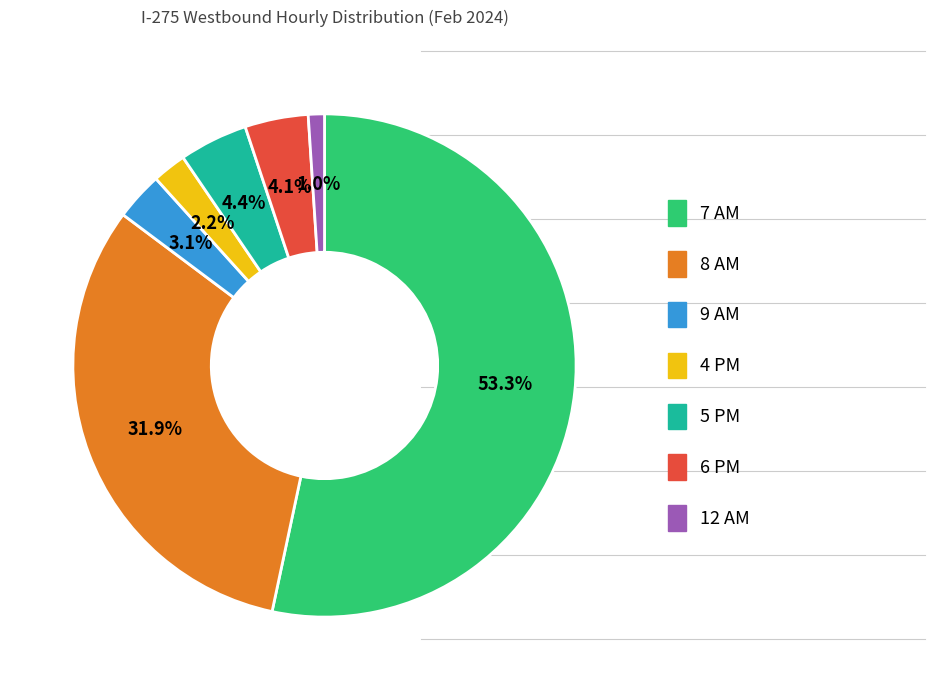

True or false: 5 PM accounts for 4% of the total.

True